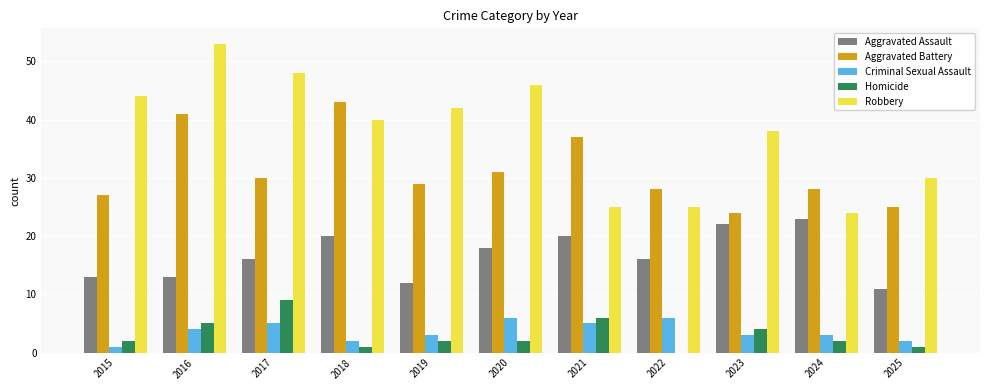

The Homicide series shows 6 at 2021. True or false?

True